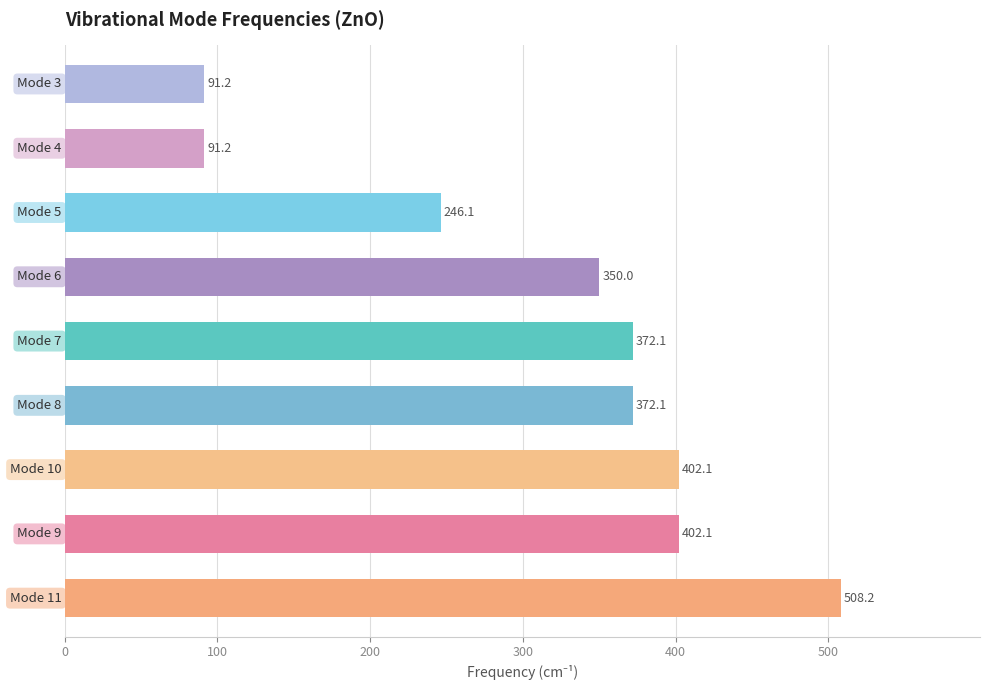

Reading top to bottom, extract all data points from this chart.

91.2	91.2	246.1	350.0	372.1	372.1	402.1	402.1	508.2